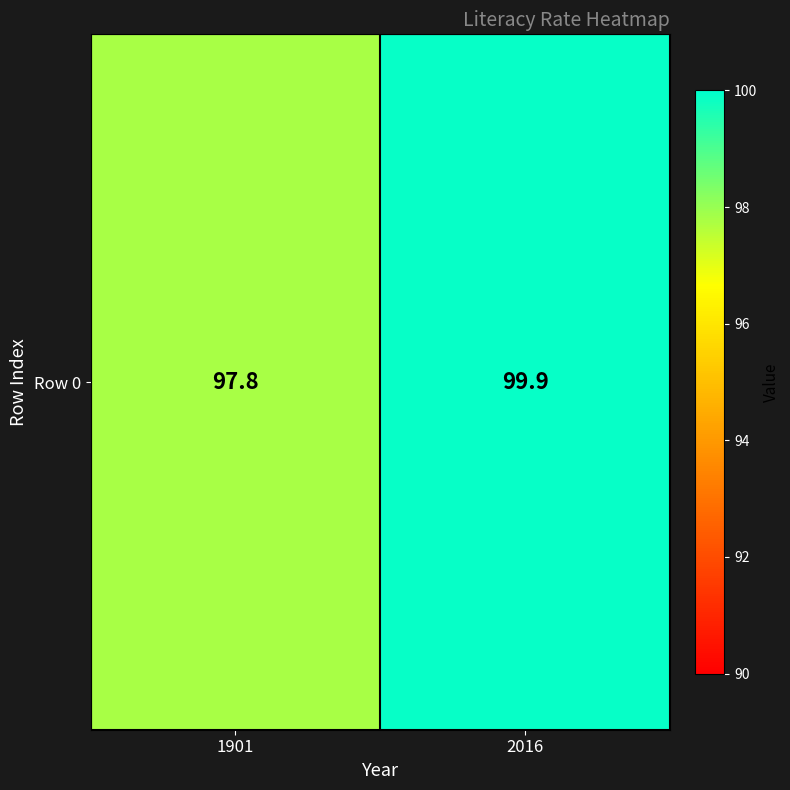

What is the difference between the maximum and minimum values?

2.1